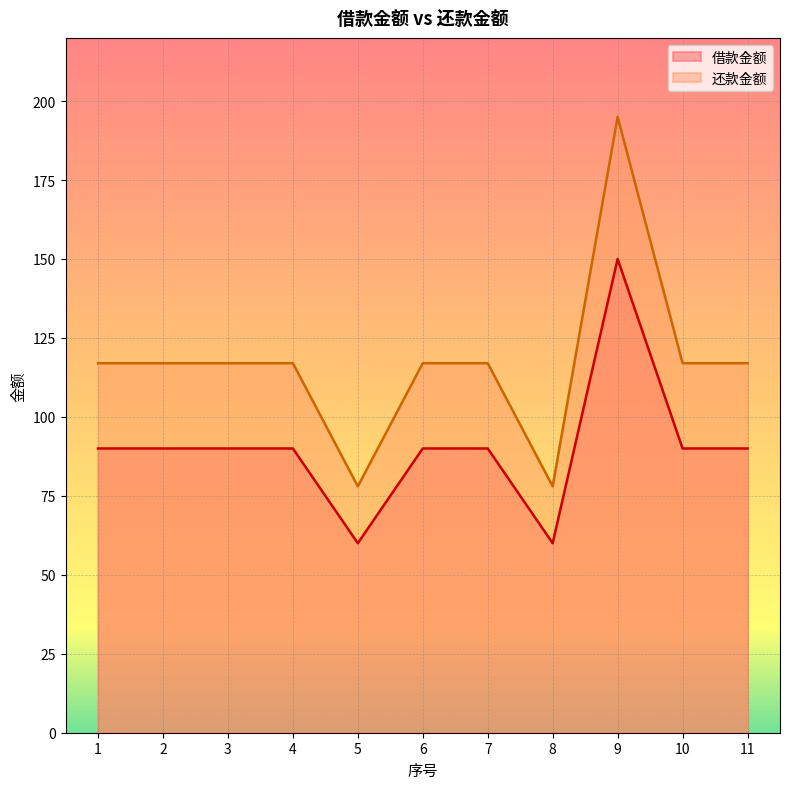

At how many categories does at least one series exceed 140?

1